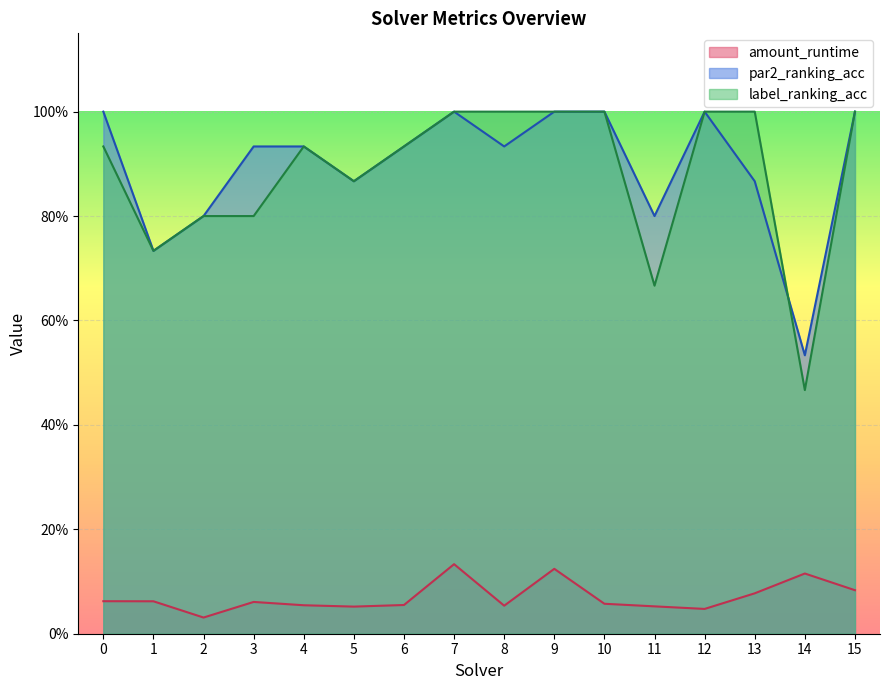

What are all the series names shown in the legend?

amount_runtime, par2_ranking_acc, label_ranking_acc